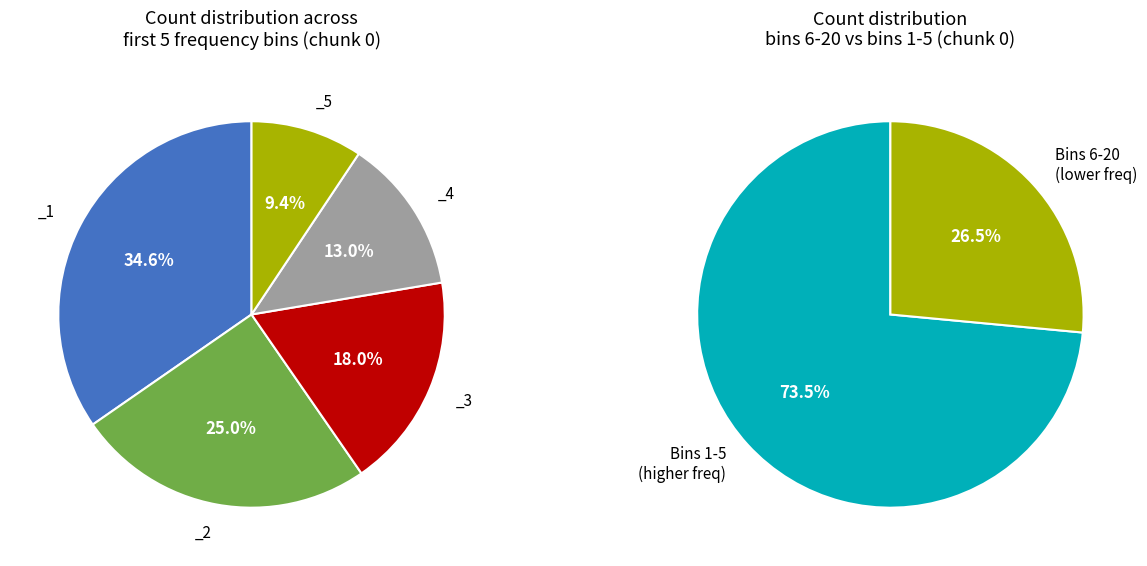

Between _5 and _2, which is larger?

_2